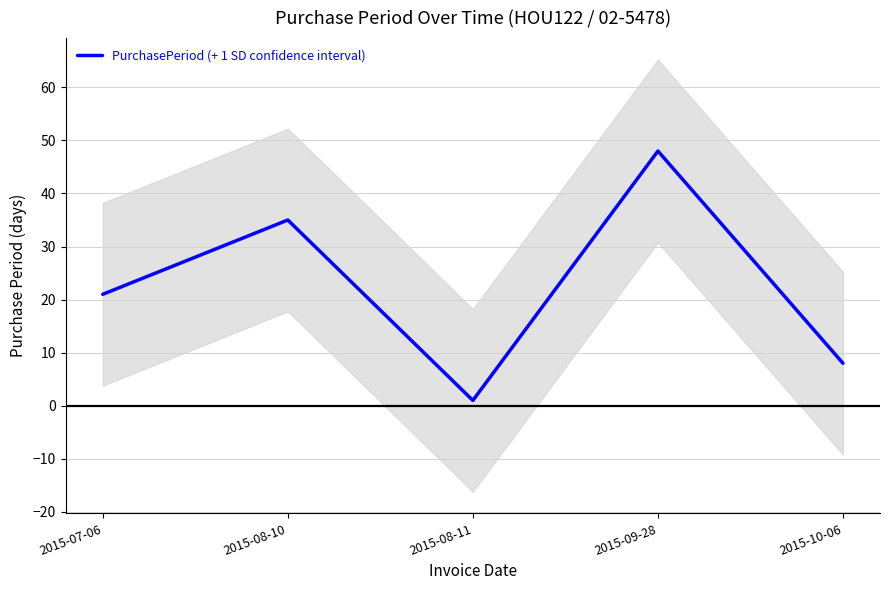

What is the sum of the values at 2015-09-28 and 2015-07-06?

69